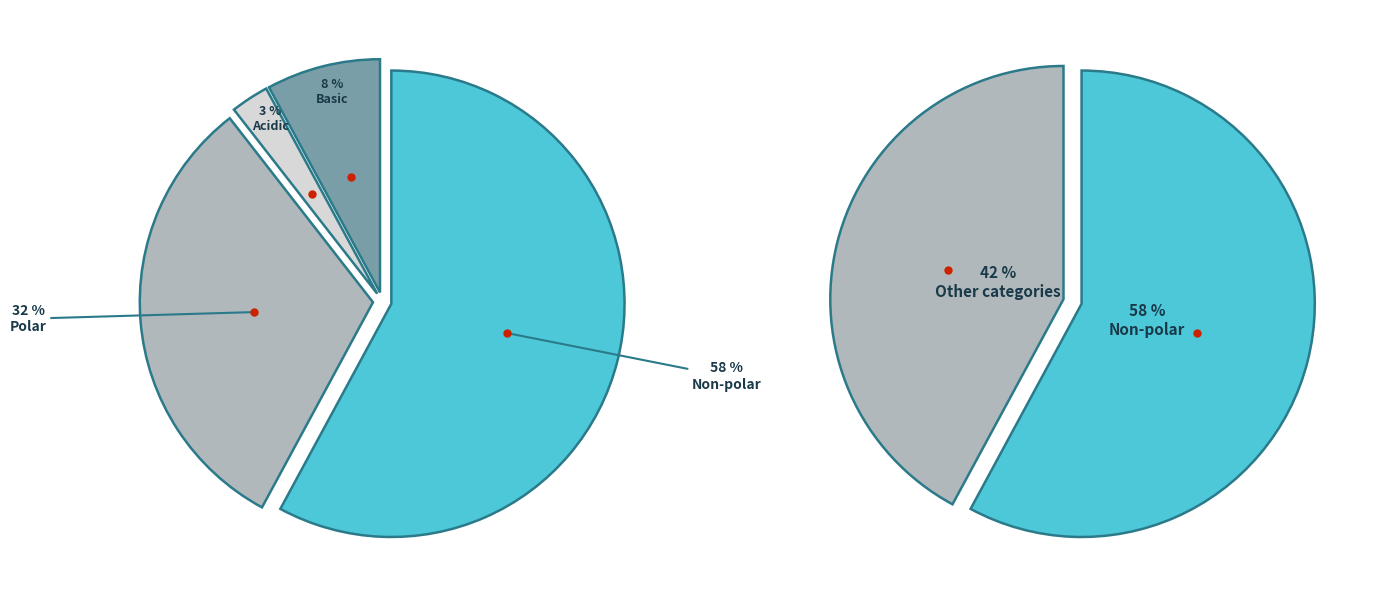

Count the number of slices in the pie.

4